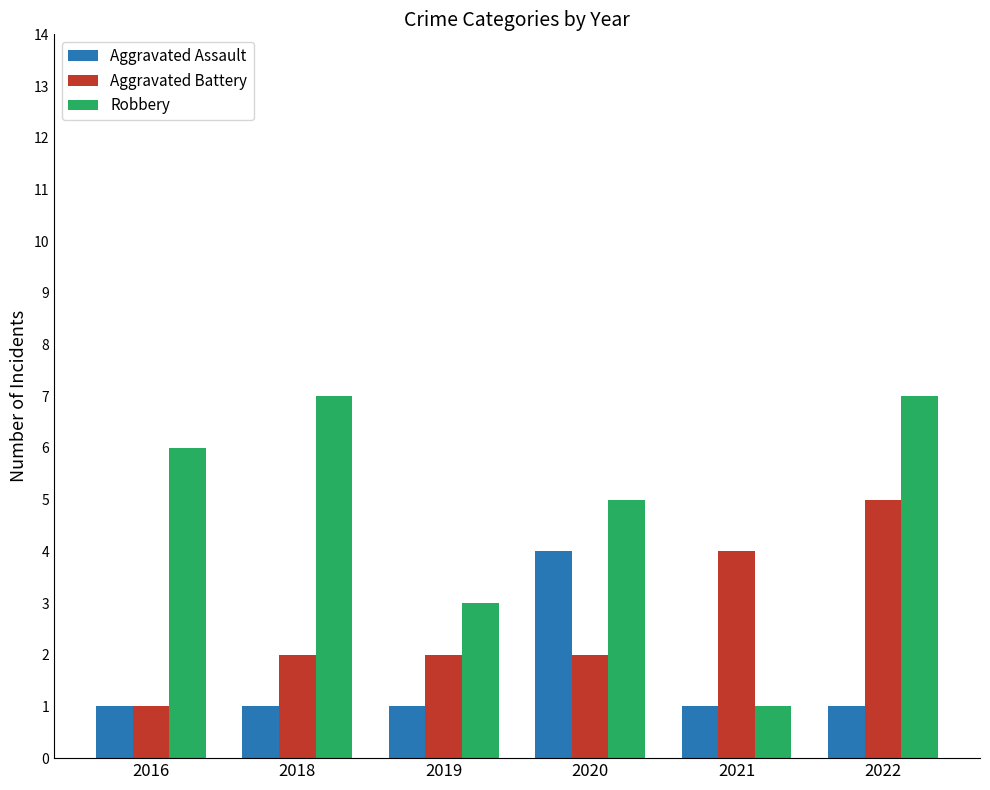

What is the difference between the maximum and minimum values in the Aggravated Assault series?

3